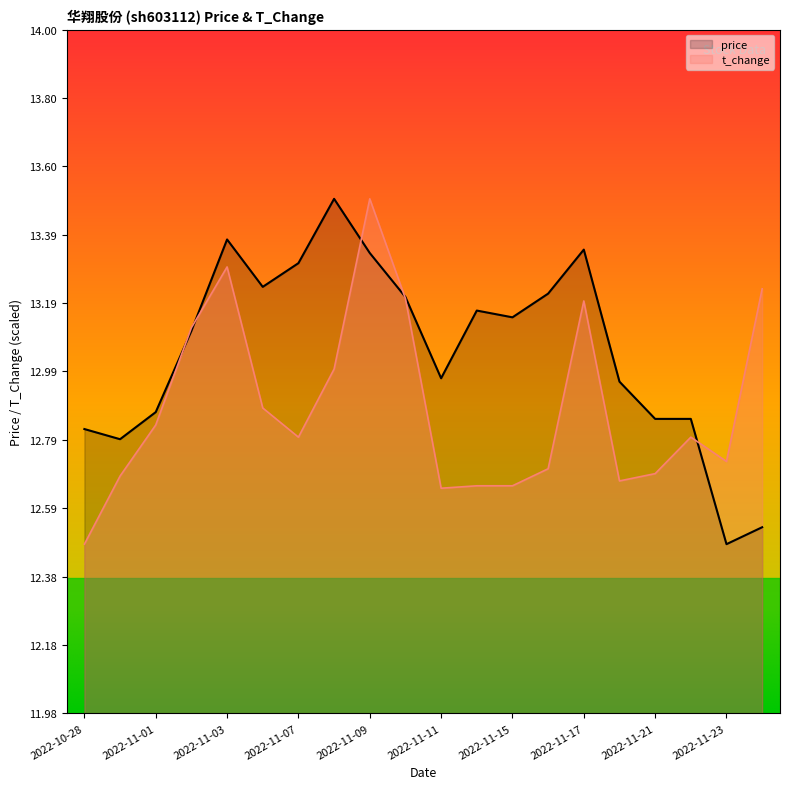

What is the label of the 10th point from the left?

2022-11-10